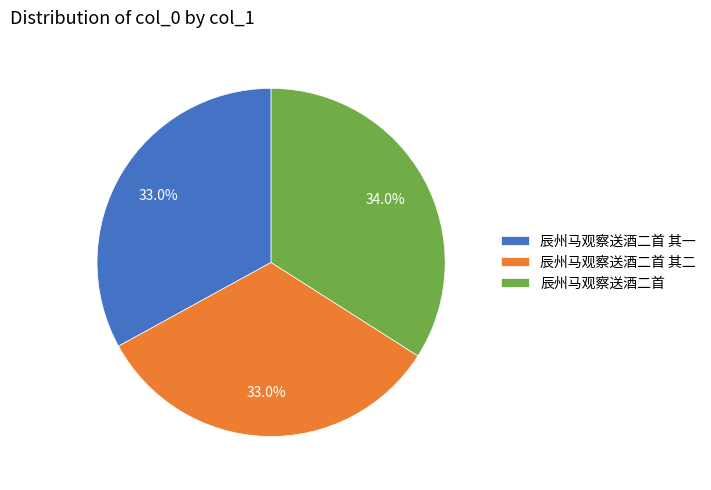

Which category has the biggest portion of the pie?

辰州马观察送酒二首